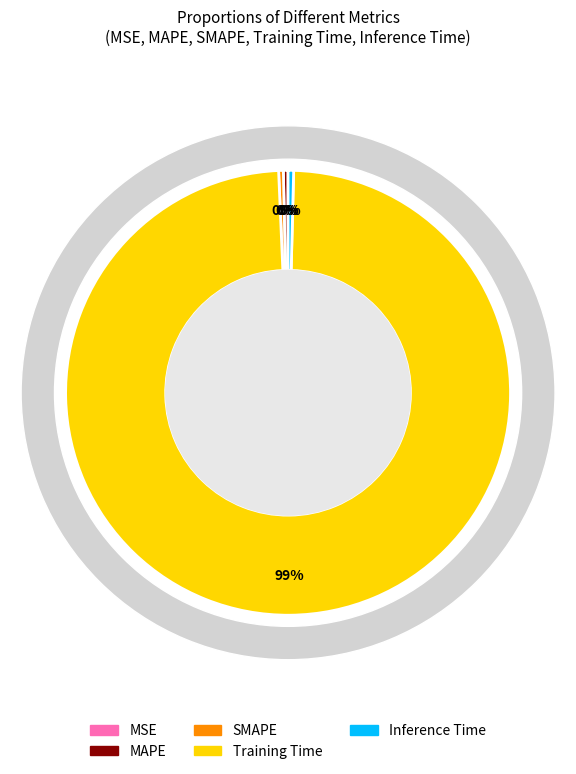

Between Training Time and Inference Time, which is larger?

Training Time